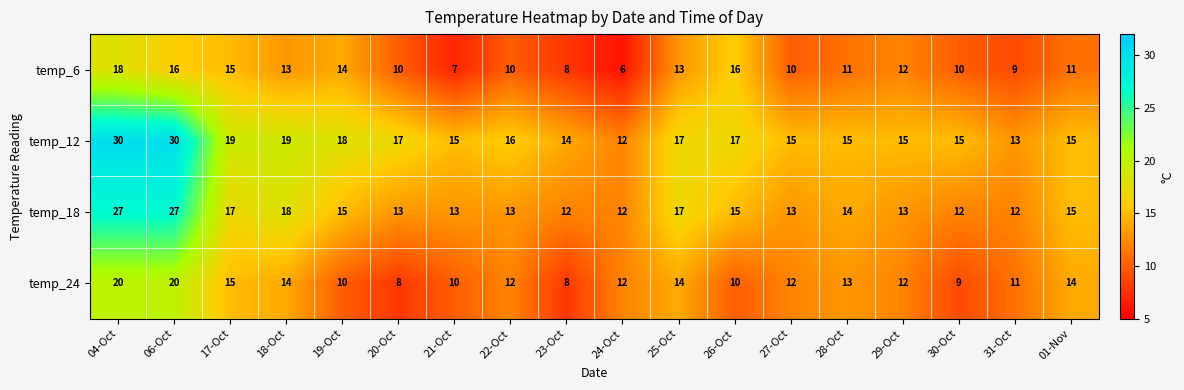

Rank the series by their maximum value, from highest to lowest.

temp_12, temp_18, temp_24, temp_6